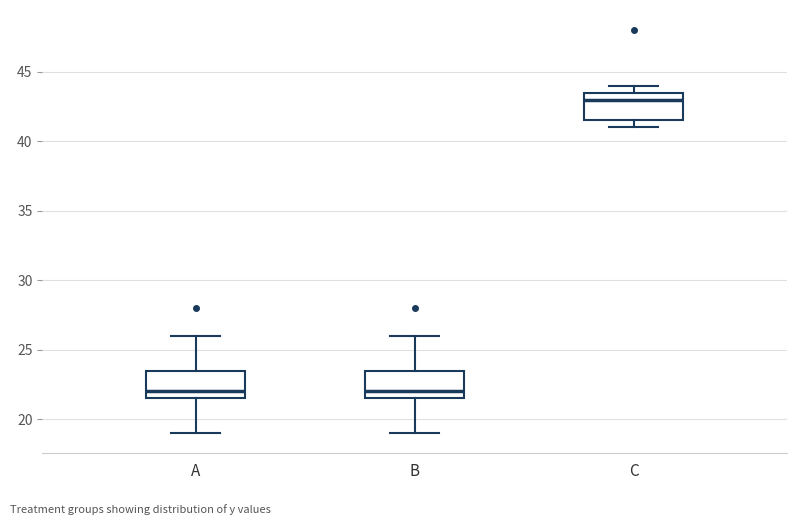

Reading left to right, transcribe this box plot: for each box, give where its median line is, the range the box spans, and where its two whiskers end, as read against the y-axis. The values are not printed on the chart, so give them approximately, as read against the axis.

A: median 22.0, box 21.5 to 23.5, whiskers 19.0 to 26.0
B: median 22.0, box 21.5 to 23.5, whiskers 19.0 to 26.0
C: median 43.0, box 41.5 to 43.5, whiskers 41.0 to 44.0